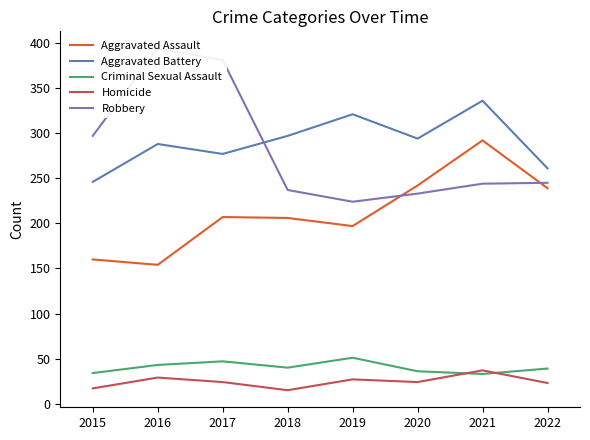

True or false: Aggravated Assault and Aggravated Battery cross at least once.

False